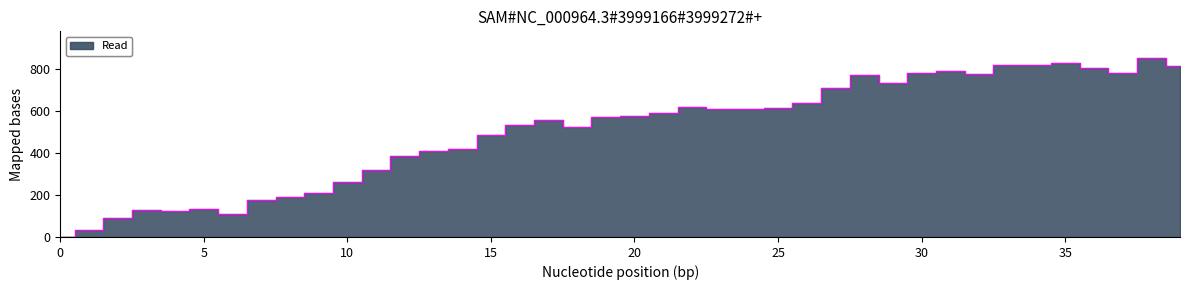

Between 28 and 21, which is larger?

28